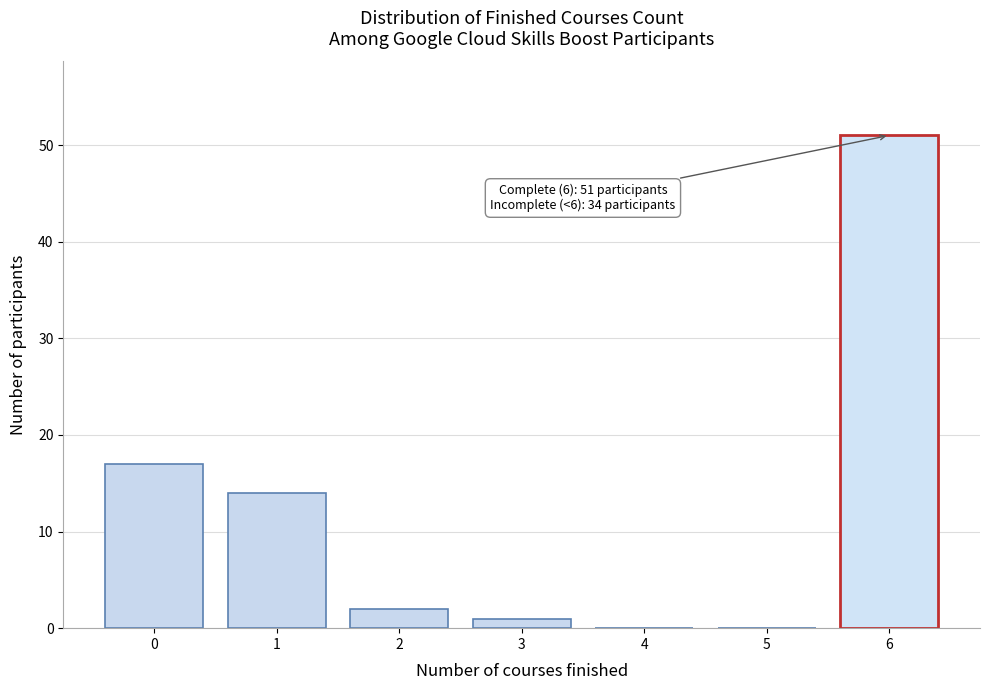

Which range on the x-axis has the tallest bar?

5.5 to 6.5